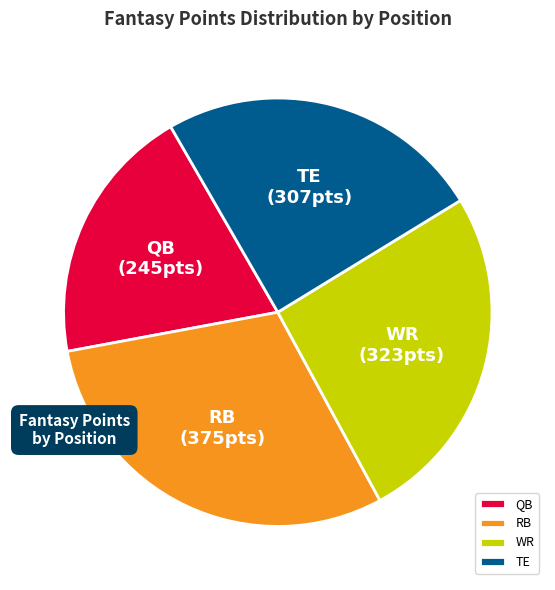

Is WR the majority of the pie?

No